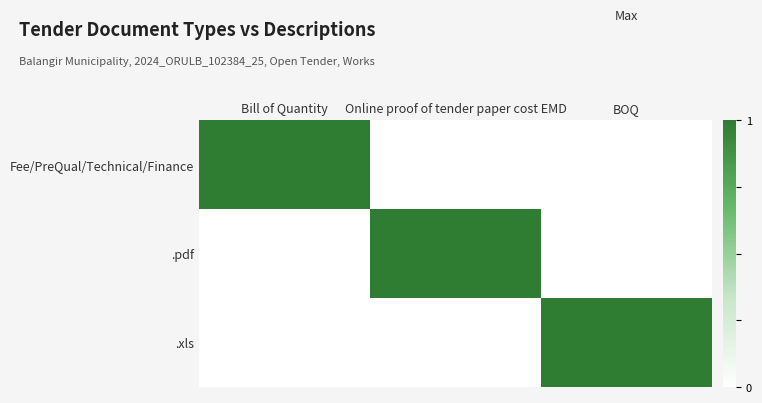

Reading right to left, transcribe all the data shown in this chart.

Fee/PreQual/Technical/Finance: BOQ=0	Online proof of tender paper cost EMD=0	Bill of Quantity=1
.pdf: BOQ=0	Online proof of tender paper cost EMD=1	Bill of Quantity=0
.xls: BOQ=1	Online proof of tender paper cost EMD=0	Bill of Quantity=0